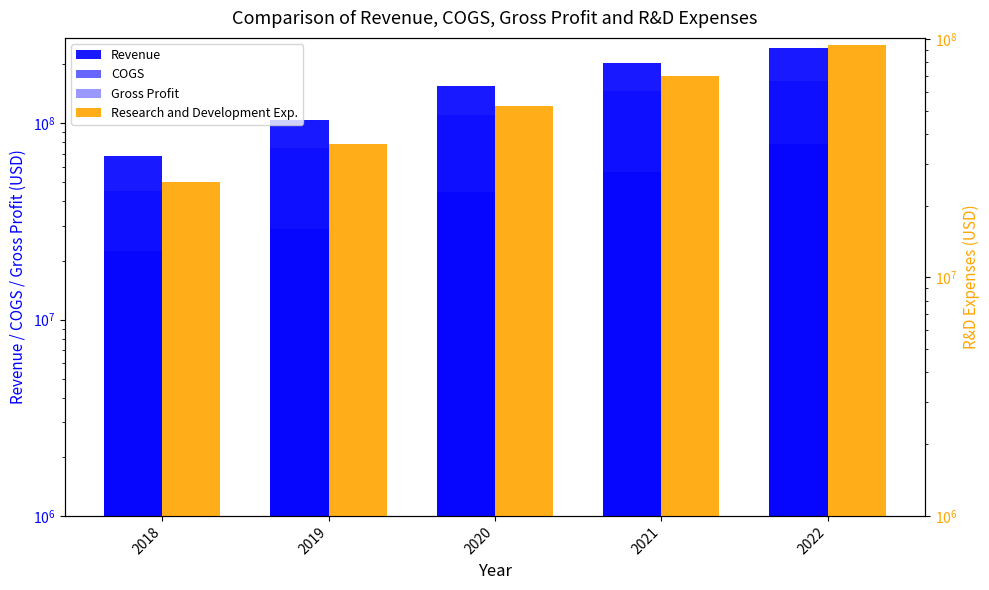

What is the minimum value shown in the chart?

22438000